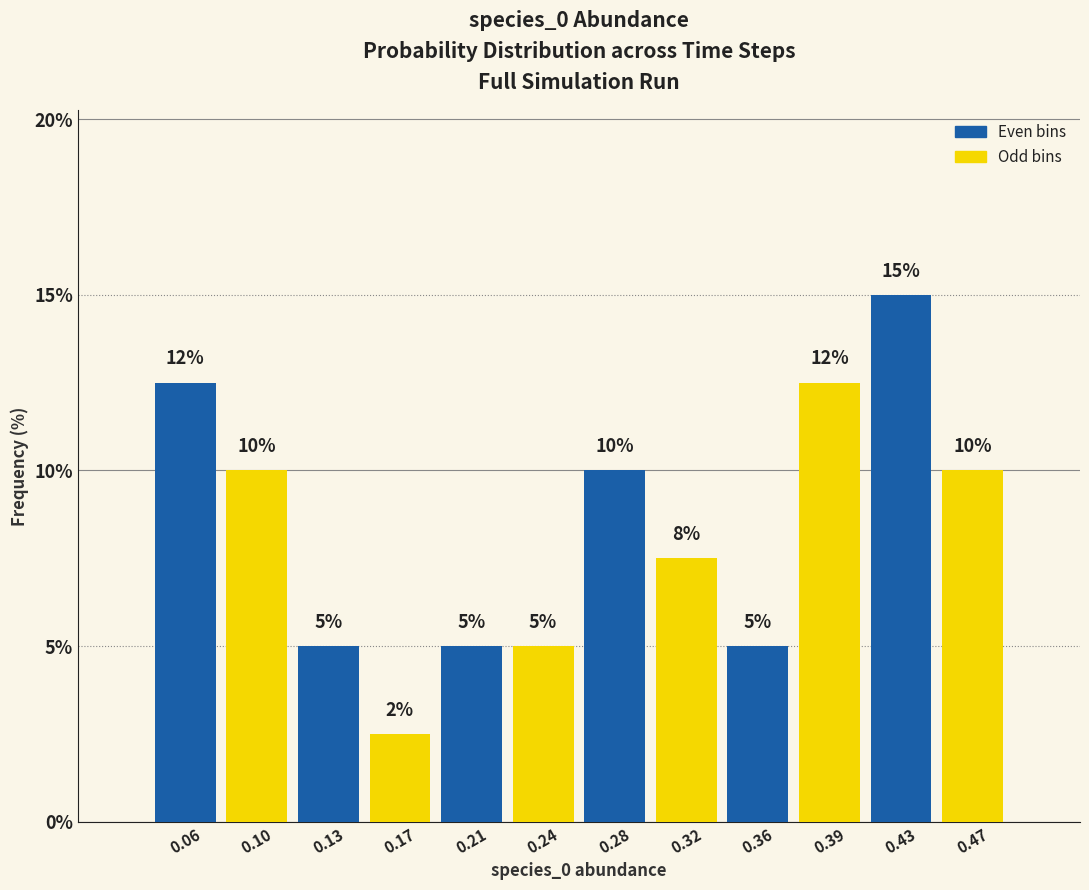

Over which range of the x-axis is the bar tallest?

0.410 to 0.450